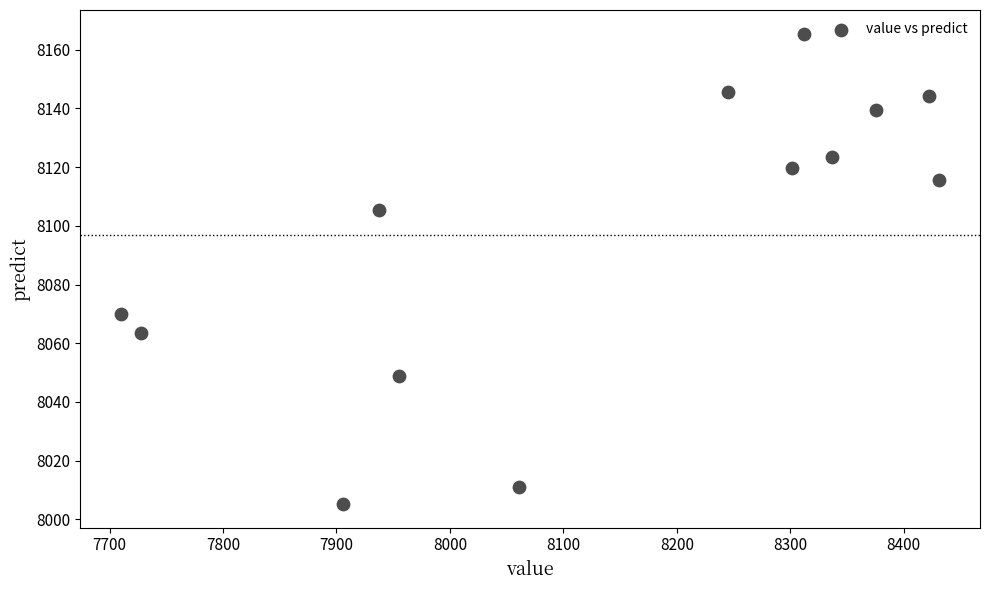

What Y value in the scatter plot is closest to 8085?

8070.0